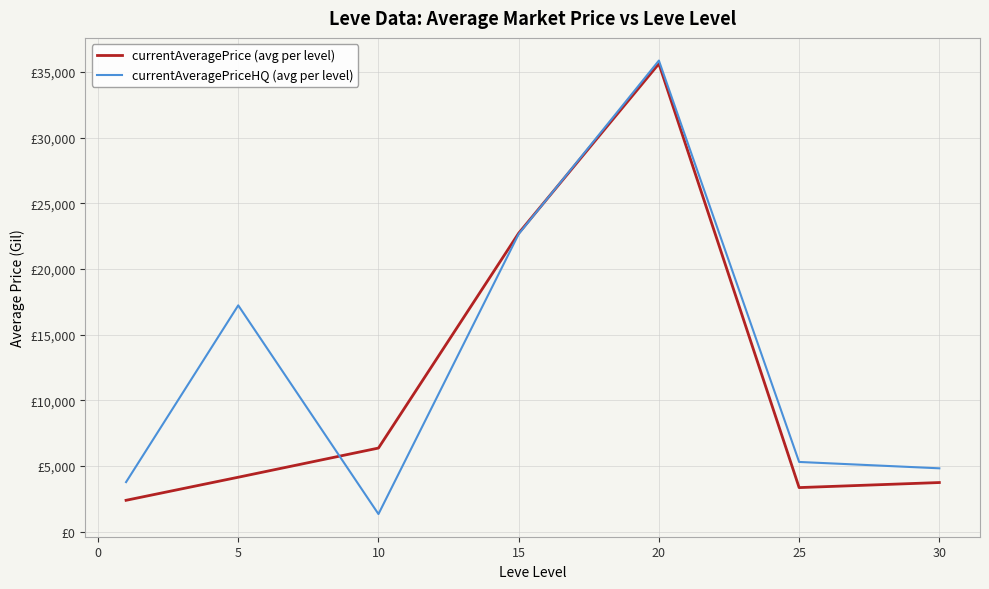

Which series has the largest total across all categories?

currentAveragePriceHQ (avg per level)